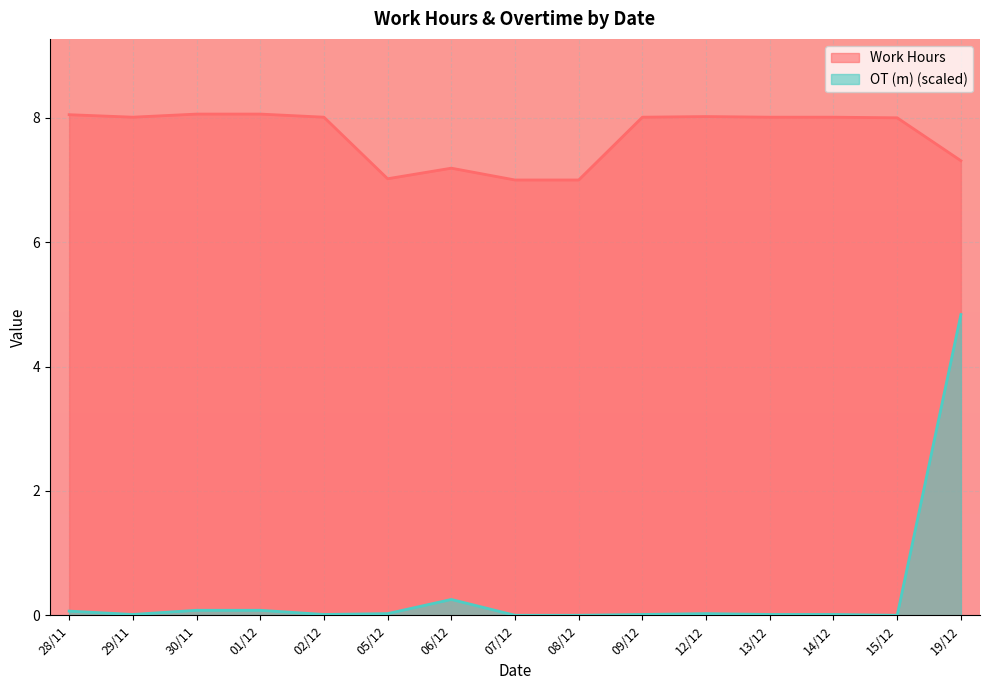

Reading right to left, extract all data points from this chart.

Work Hours: 7.3	8.0	8.0	8.0	8.0	8.0	7.0	7.0	7.2	7.0	8.0	8.1	8.1	8.0	8.1
OT (m): 4.8	0.0	0.0	0.0	0.0	0.0	0.0	0.0	0.3	0.0	0.0	0.1	0.1	0.0	0.1